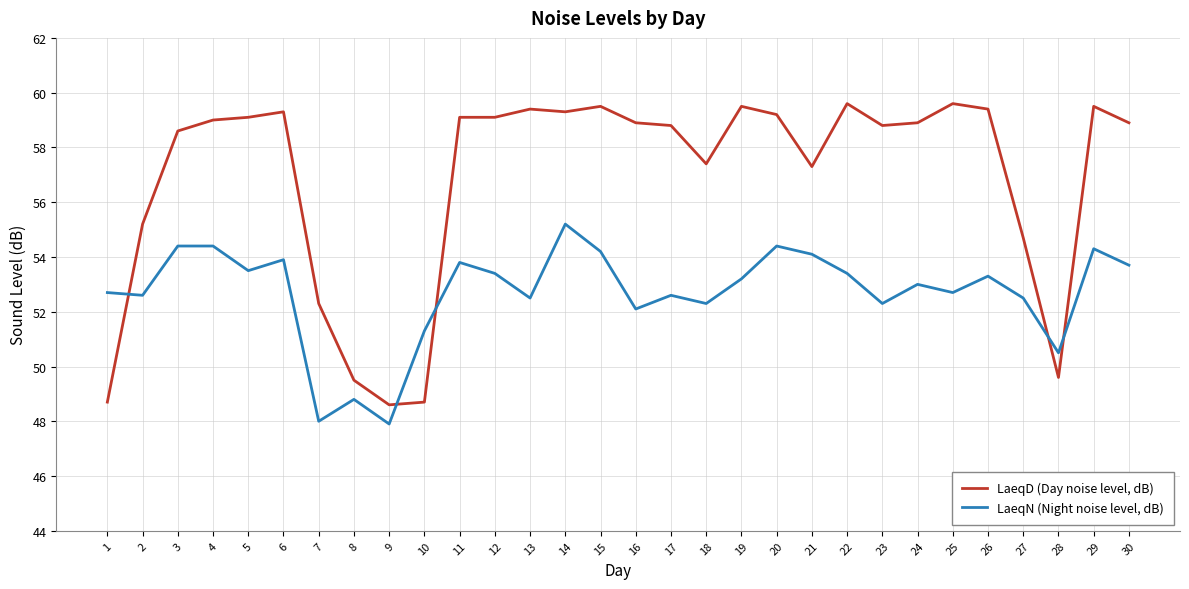

List the series in order of their peak value, highest first.

LaeqD (Day noise level, dB), LaeqN (Night noise level, dB)